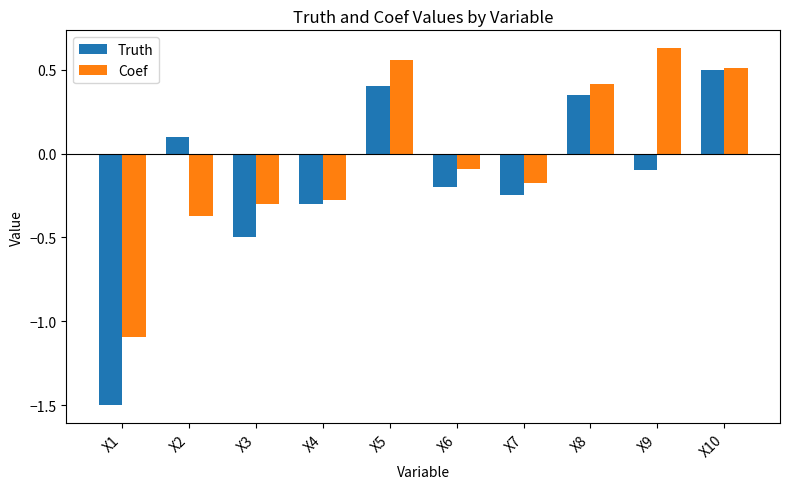

Between X9 and X10, which series saw the biggest shift?

Truth